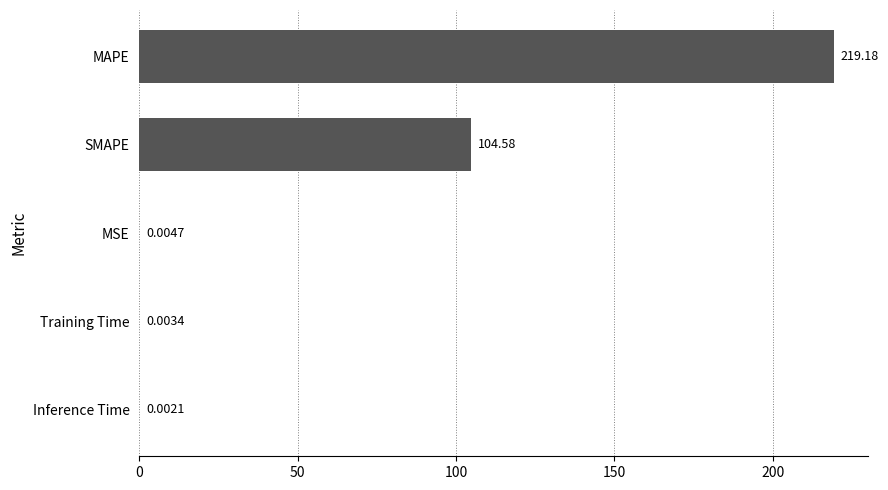

Between Training Time and Inference Time, which is larger?

Training Time